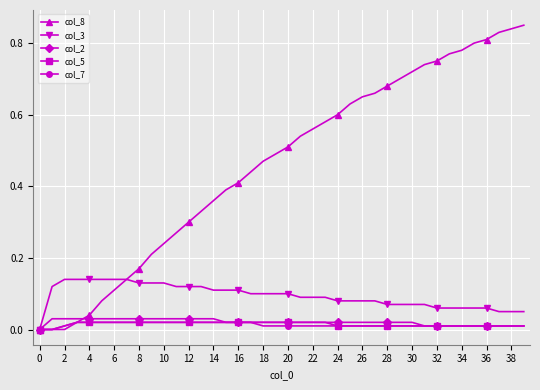

Which series has the largest range (max minus min)?

col_8